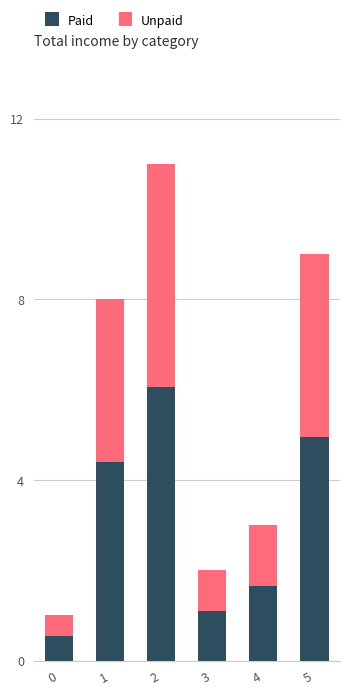

How many bars are there in total?

6